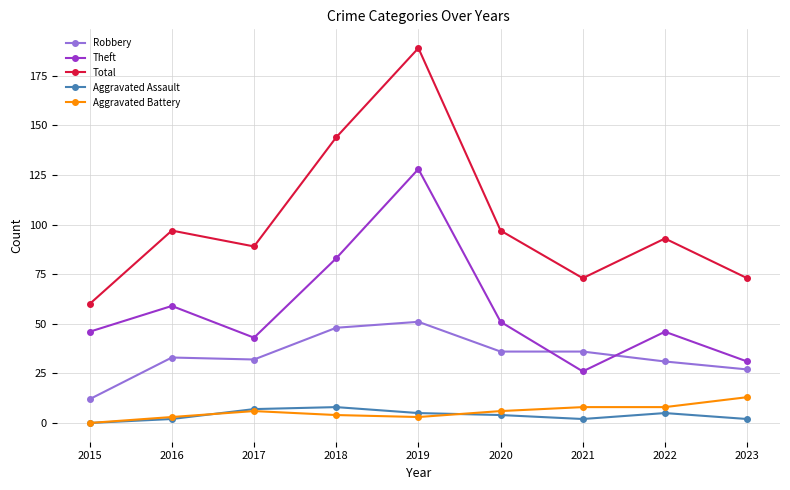

Does the chart display data point markers on the line(s)?

Yes